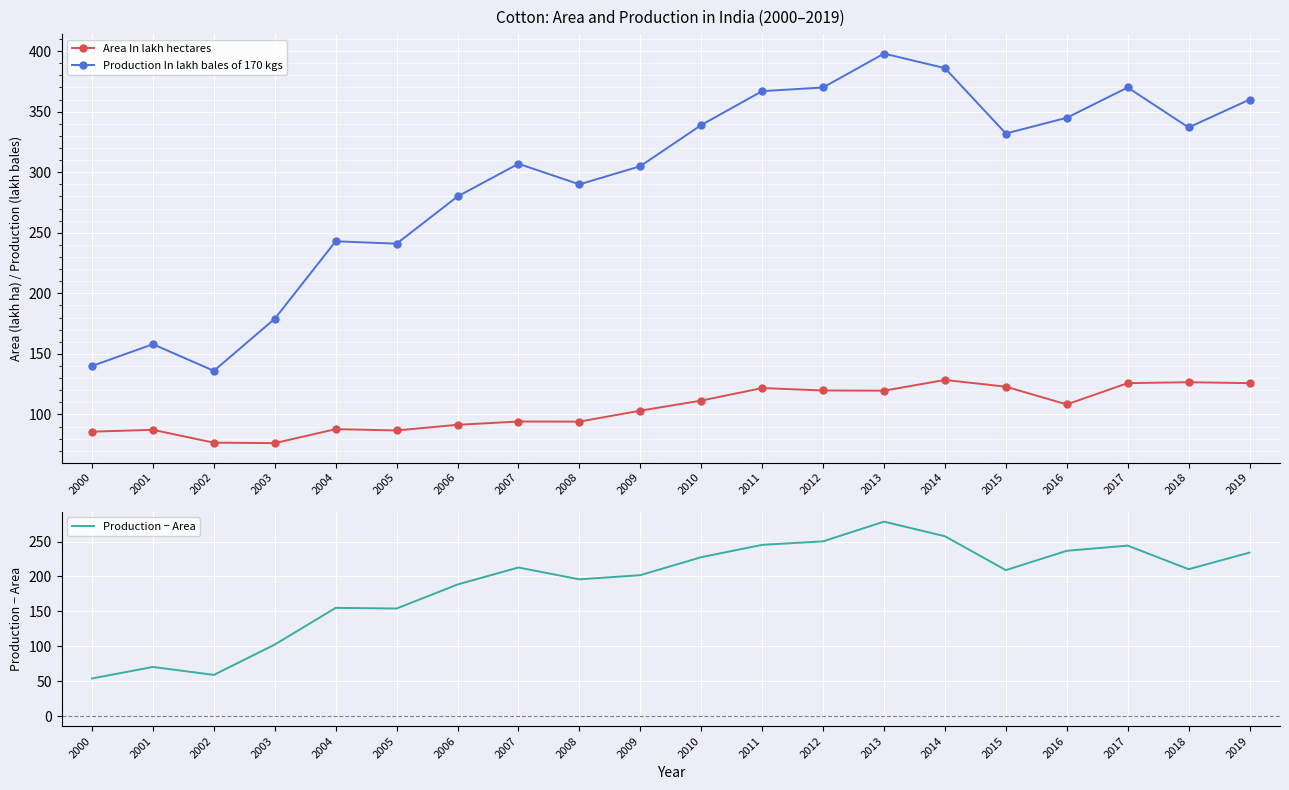

Rank the categories by Production − Area value from highest to lowest.

2013, 2014, 2012, 2011, 2017, 2016, 2019, 2010, 2007, 2018, 2015, 2009, 2008, 2006, 2004, 2005, 2003, 2001, 2002, 2000